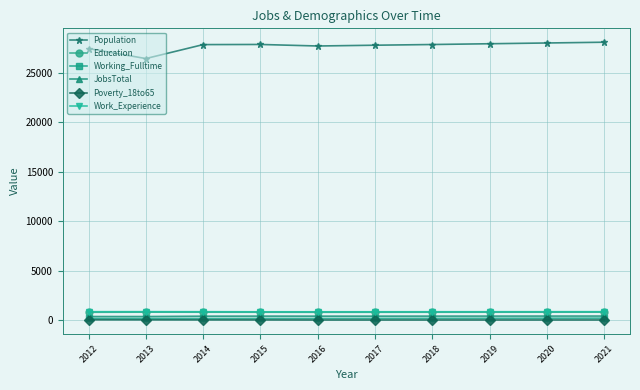

What is the average value of the Education series?

822